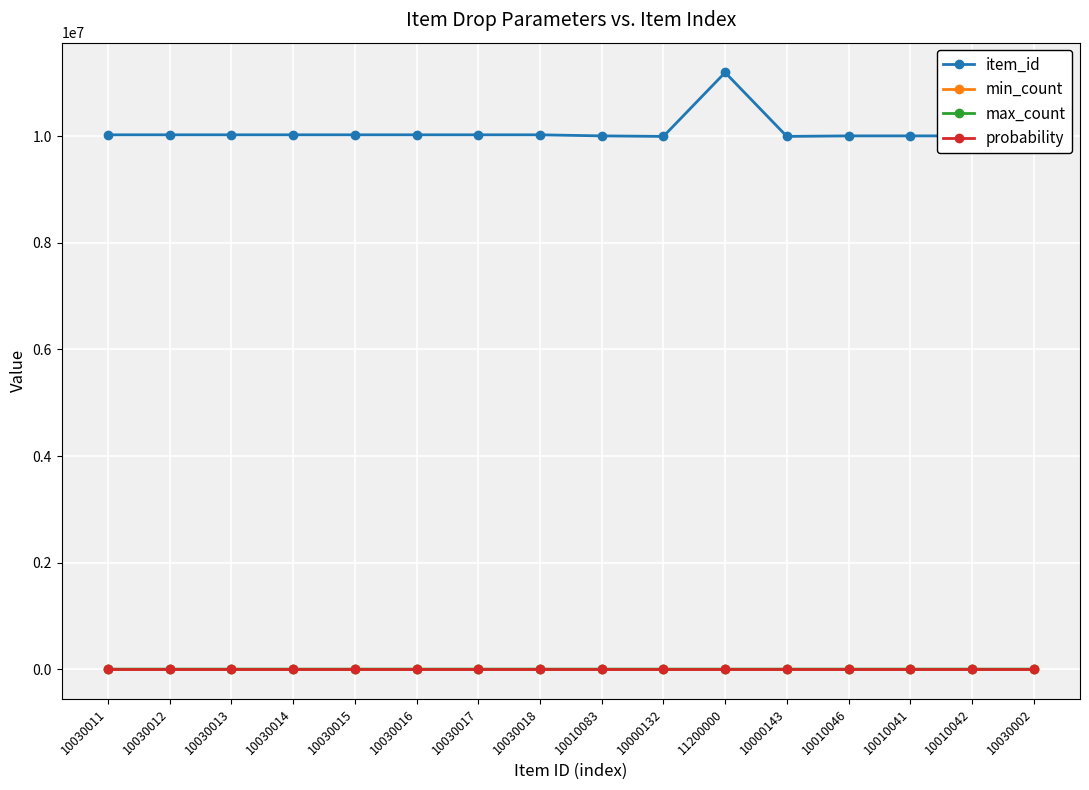

What is the greatest value displayed?

11200000.0